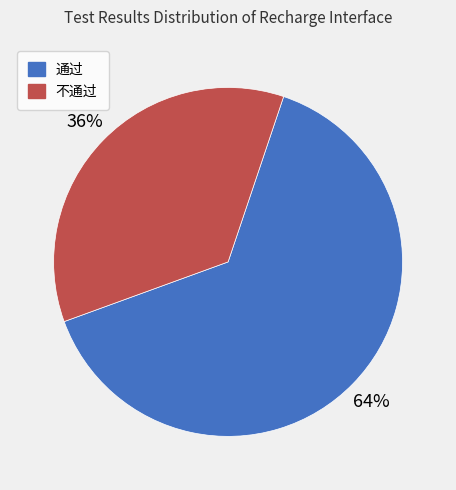

Between 通过 and 不通过, which is larger?

通过